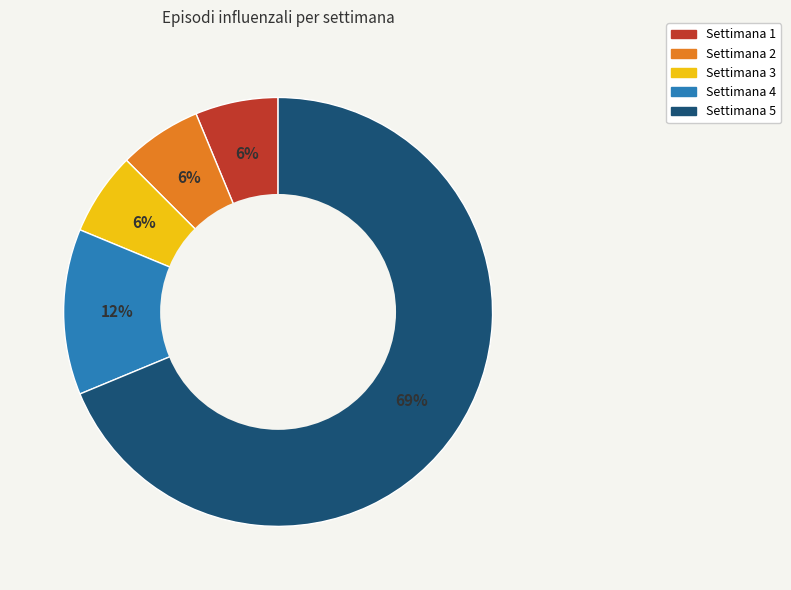

Does Settimana 5 represent more than half of the total?

Yes